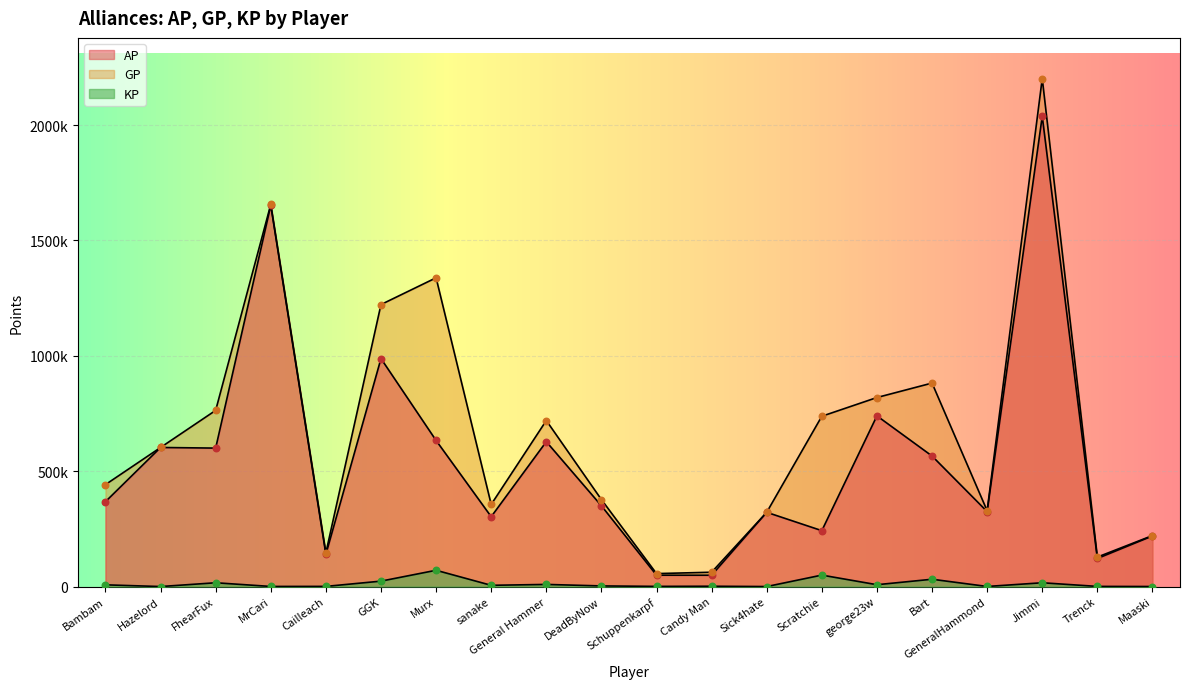

Which series reaches the minimum Y coordinate?

KP